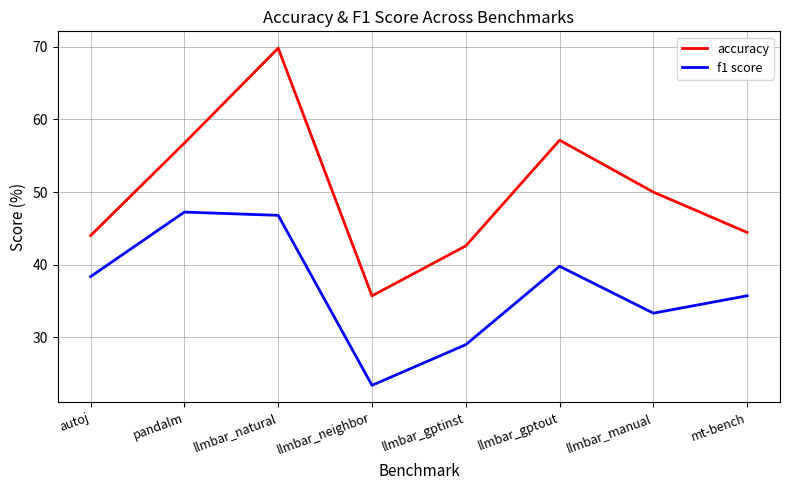

Reading left to right, transcribe all the data shown in this chart.

accuracy: 44.0	56.8	69.8	35.7	42.6	57.1	50.0	44.4
f1 score: 38.4	47.2	46.8	23.4	29.0	39.8	33.3	35.7